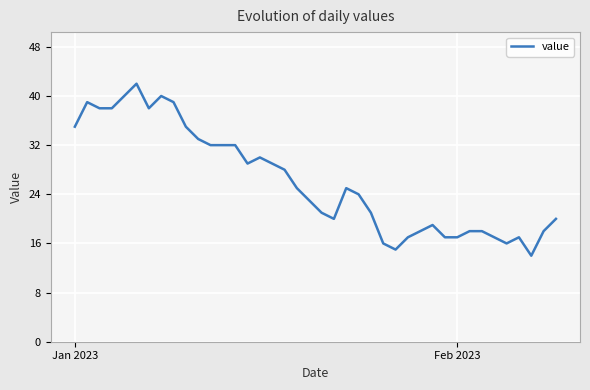

What is the minimum value shown in the chart?

14